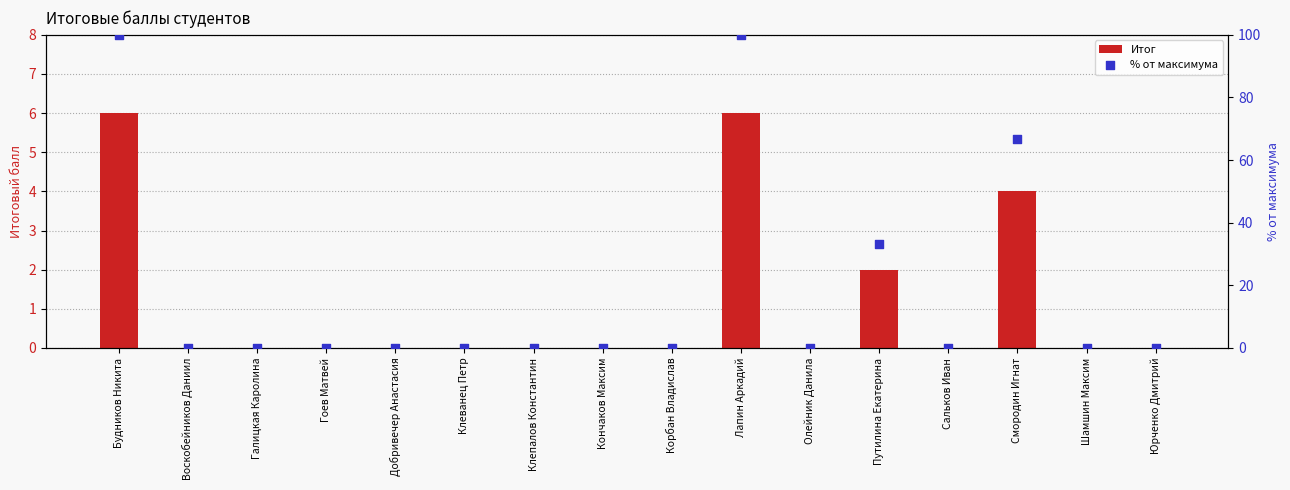

Which series contains the highest Y value?

% от максимума